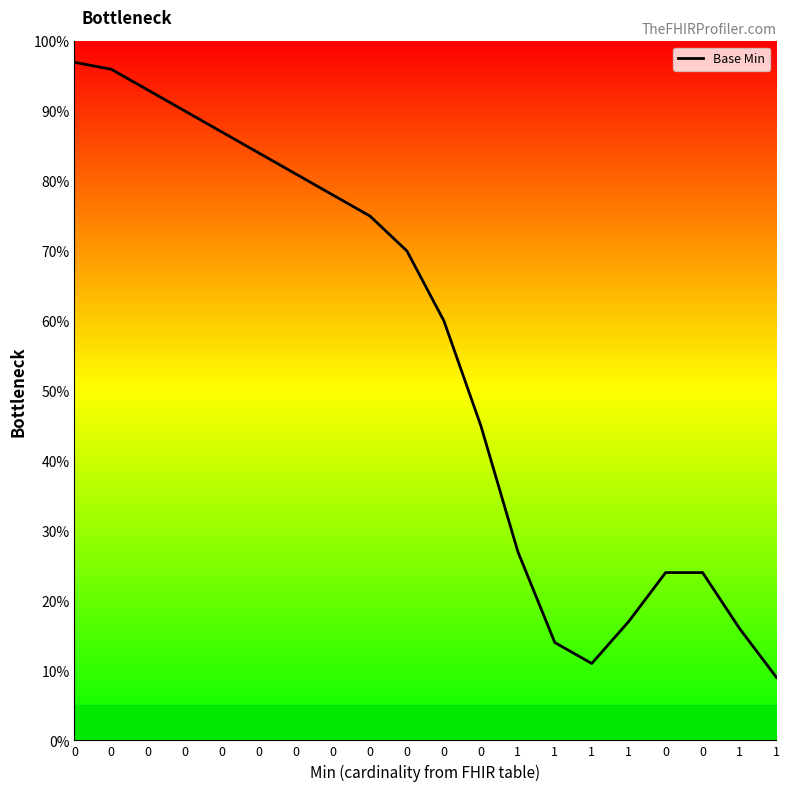

What is the maximum value shown in the chart?

97